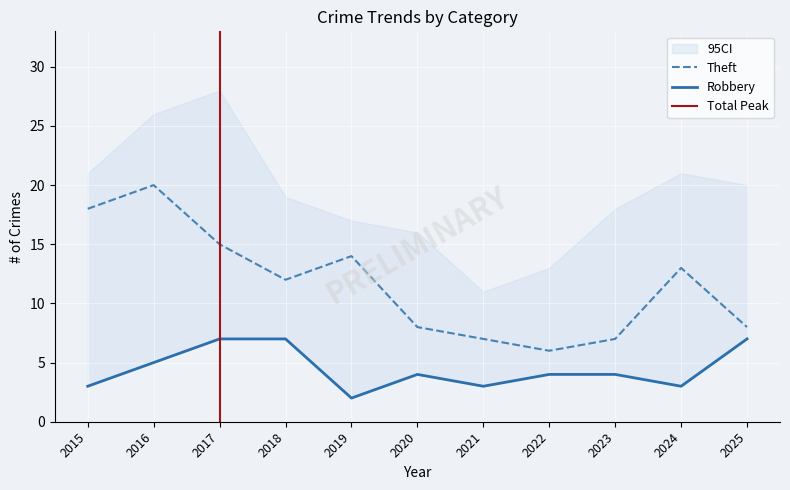

The Theft series shows 18 at 2015. True or false?

True